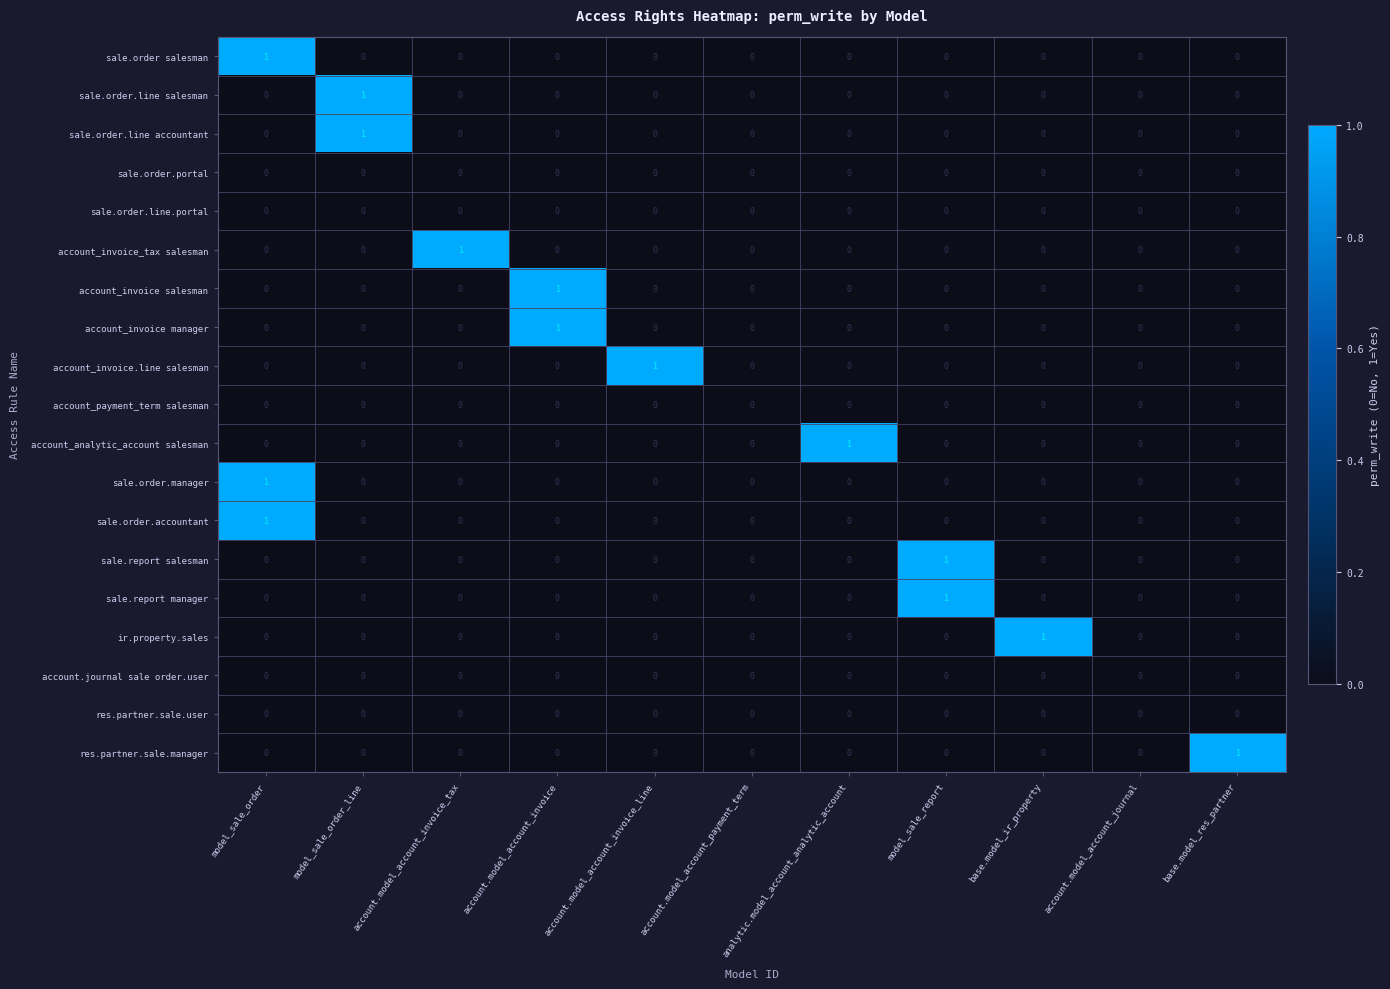

True or false: sale.report manager has a value of 1 at account.model_account_invoice.

False